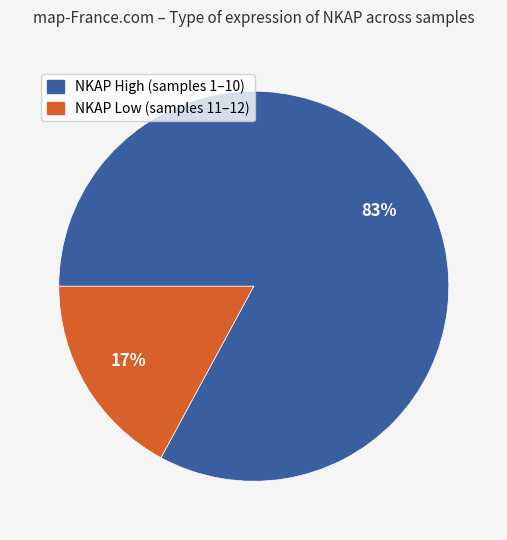

To the nearest percent, what is the average slice percentage?

50%